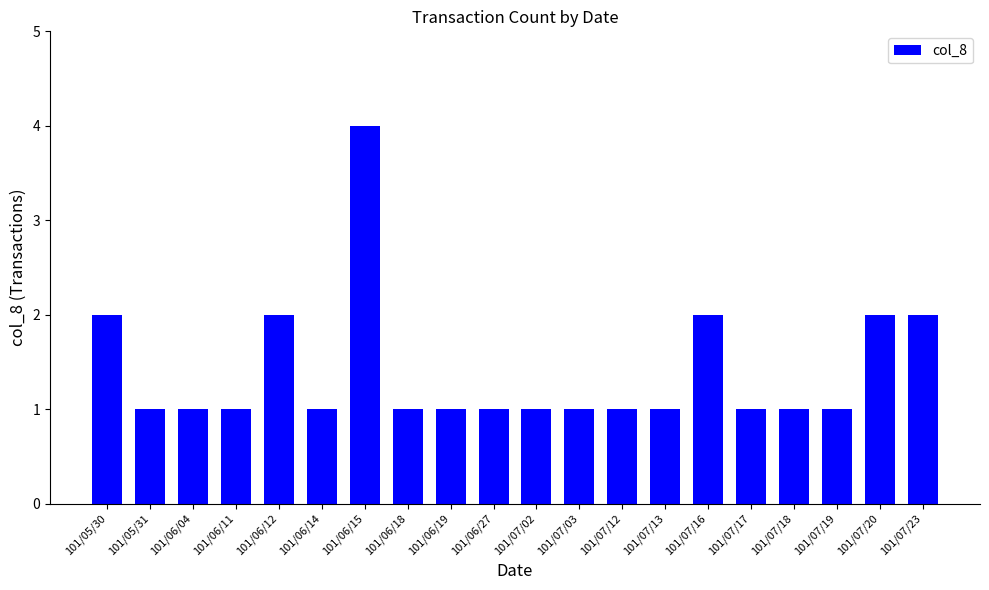

Count the values in the range 1 to 2.

19